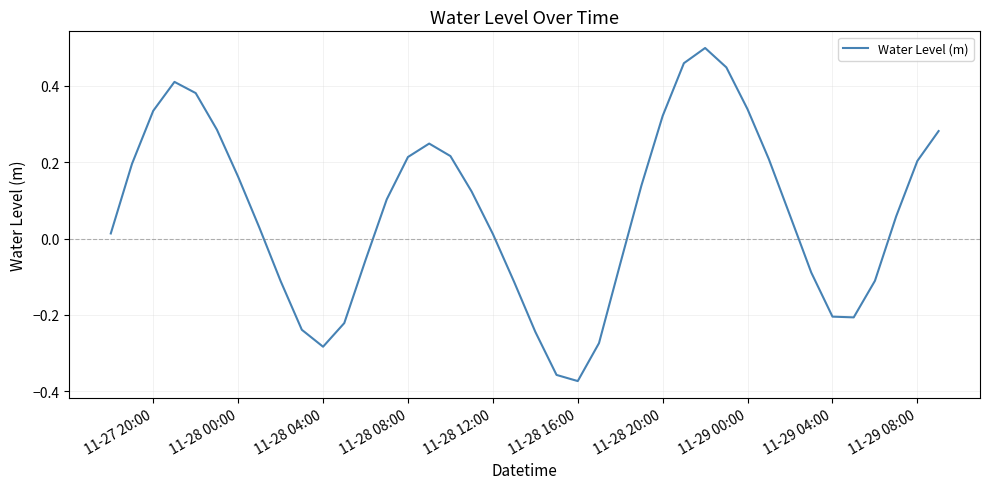

What is the difference between the maximum and minimum values?

0.9